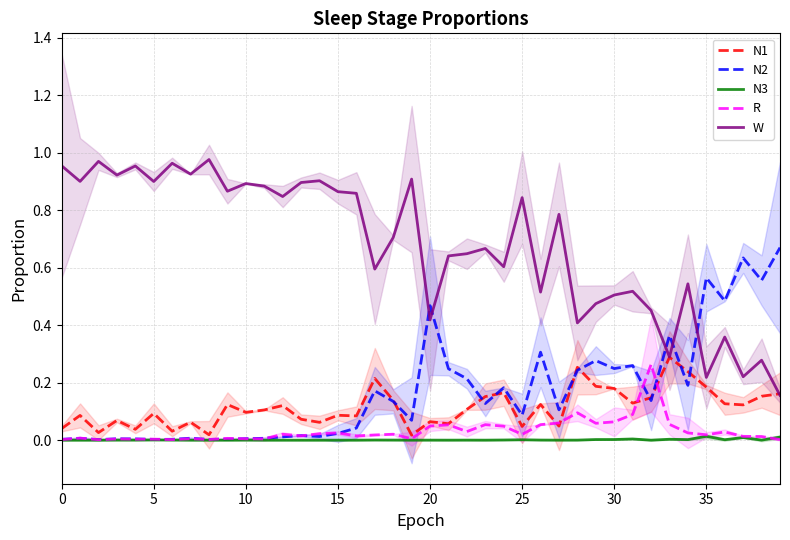

Is this an area chart (filled region under the line)?

No